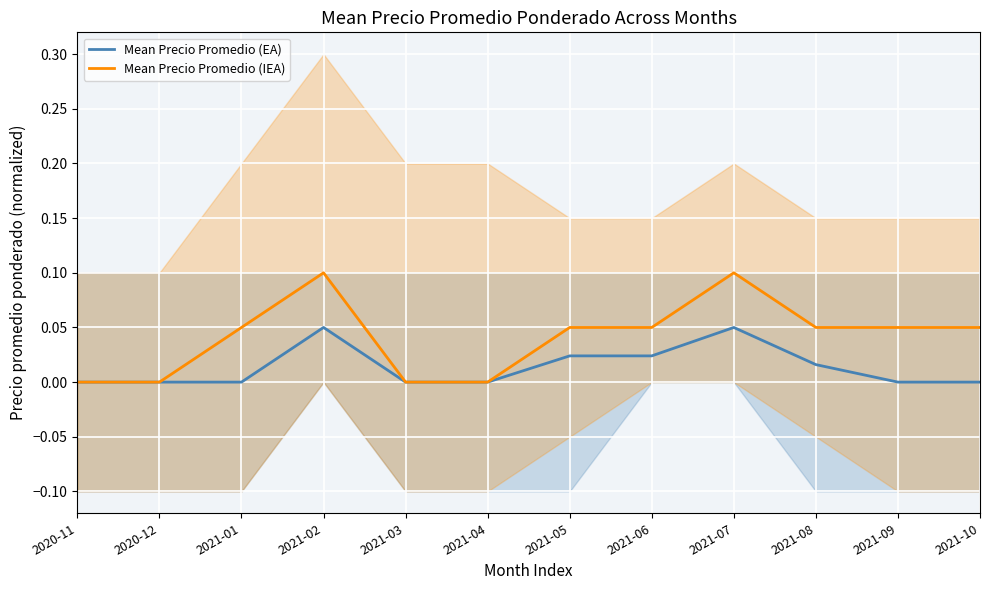

How many values in Mean Precio Promedio (EA) are above zero?

5